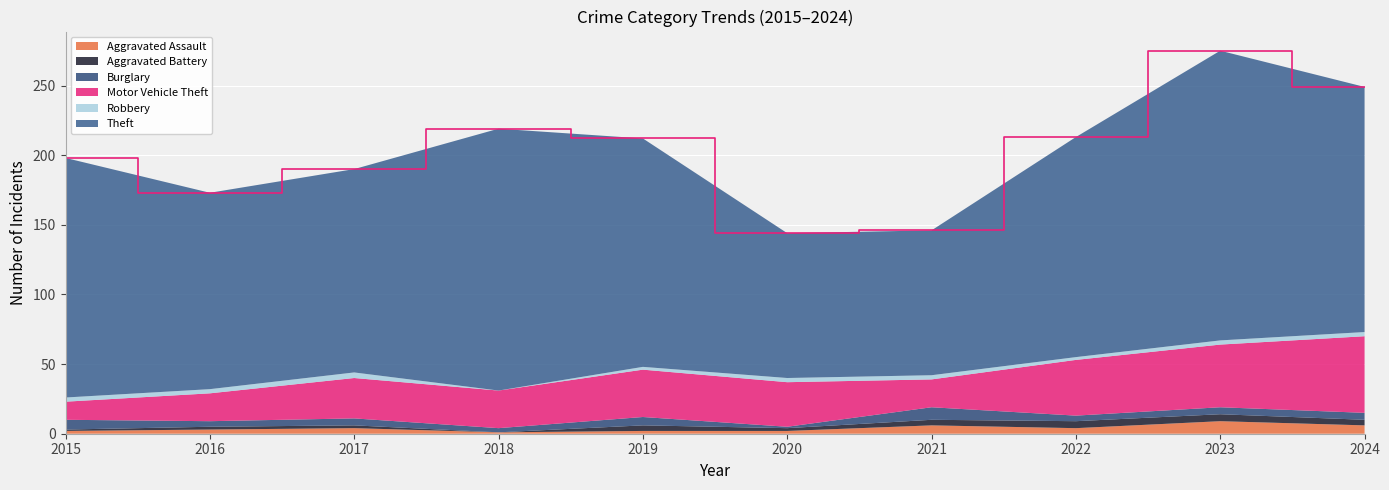

Reading left to right, extract all data points from this chart.

Aggravated Assault: 2	3	4	1	2	2	6	4	9	6
Aggravated Battery: 1	2	2	0	4	2	4	5	5	4
Burglary: 7	4	5	3	6	1	9	4	5	5
Motor Vehicle Theft: 13	20	29	27	34	32	20	40	45	55
Robbery: 3	3	4	0	2	3	3	2	3	3
Theft: 172	141	146	188	164	104	104	158	208	176